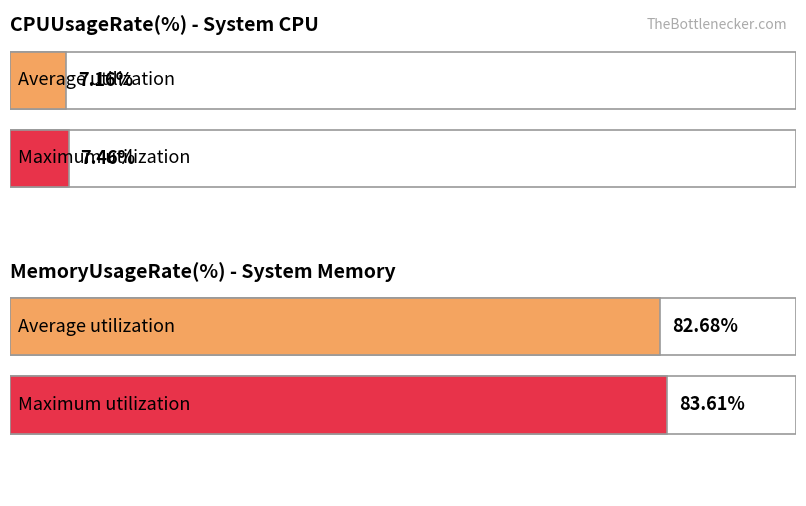

What is the difference between the maximum and minimum values in the NodeCpuUsageRate(%) series?

0.3